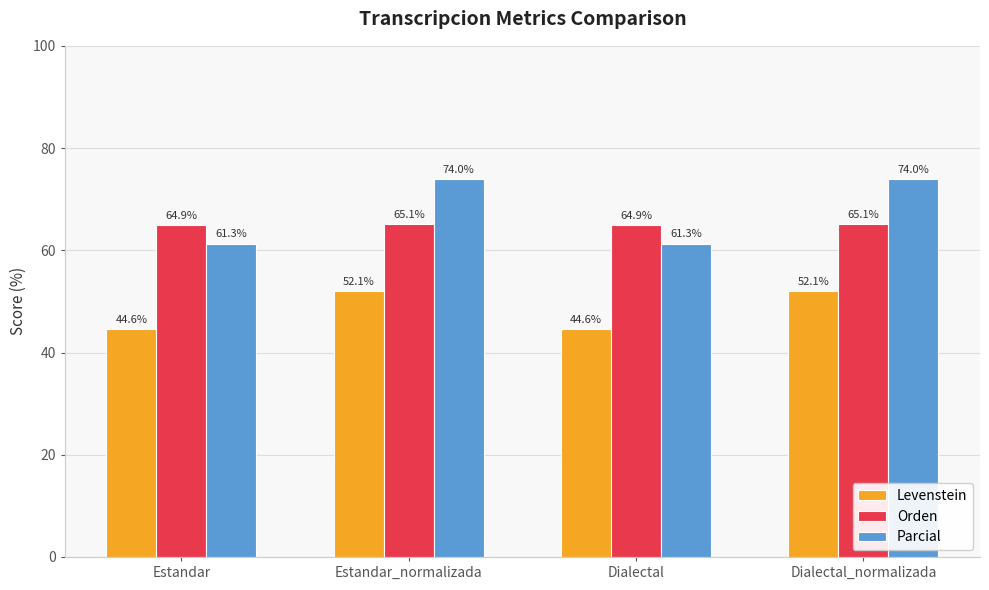

What is the smallest value displayed?

44.6